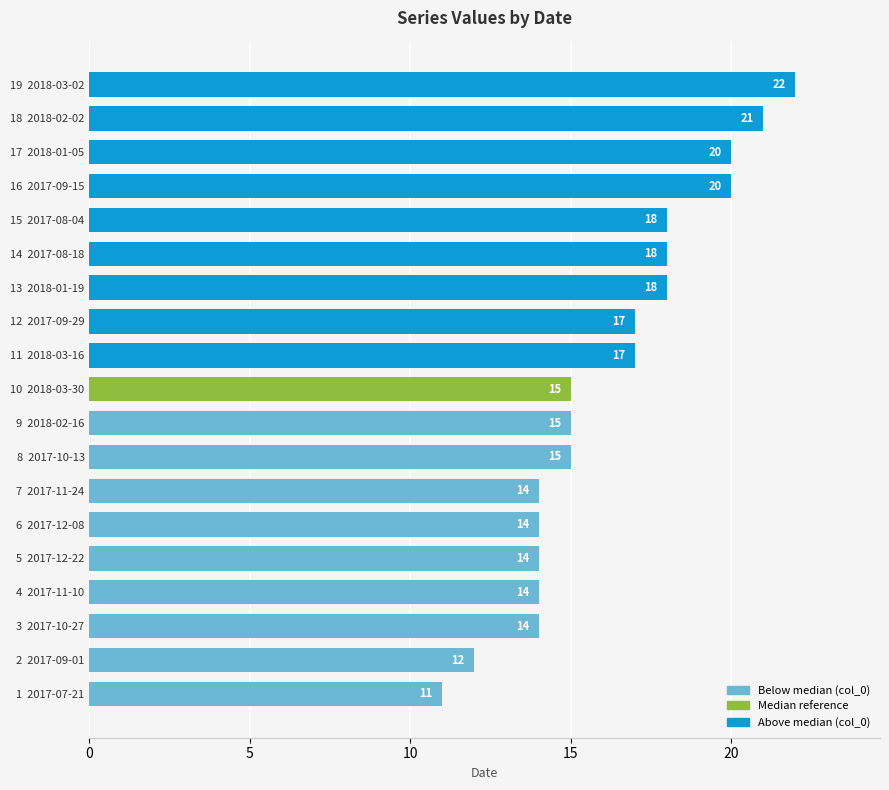

The chart shows a value of 37 at 19  2018-03-02. True or false?

False